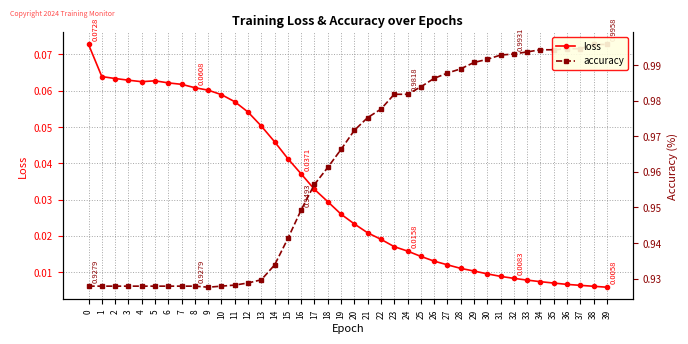

What is the total value across all series at 8?

1.0